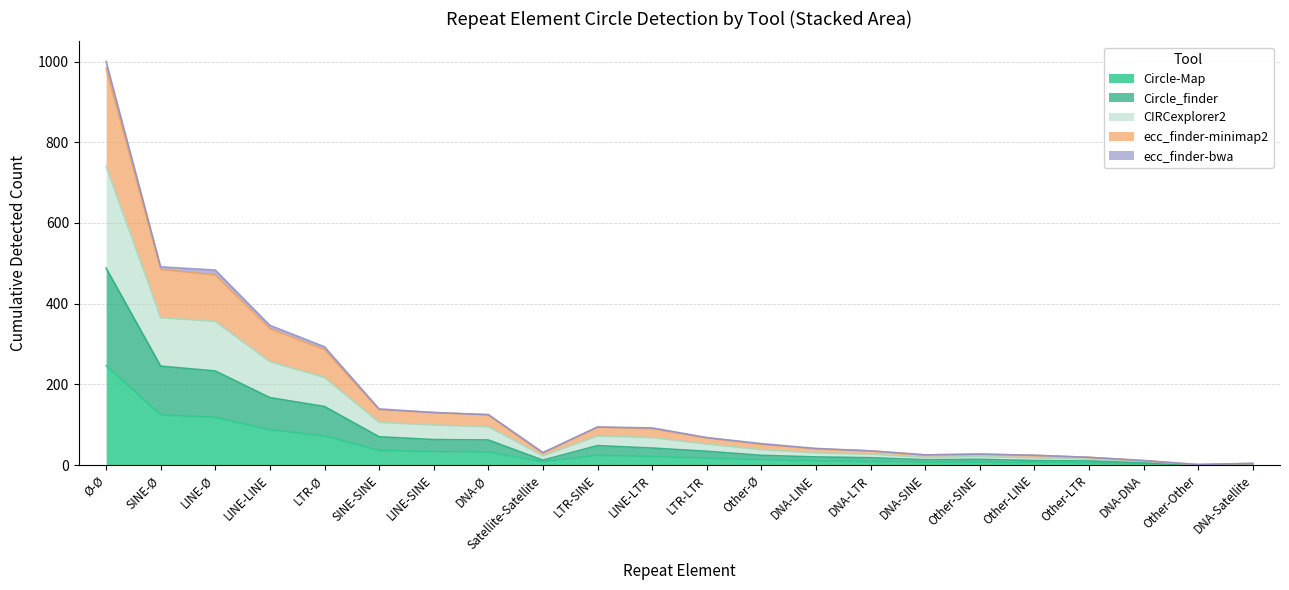

Does the chart display data point markers on the line(s)?

No